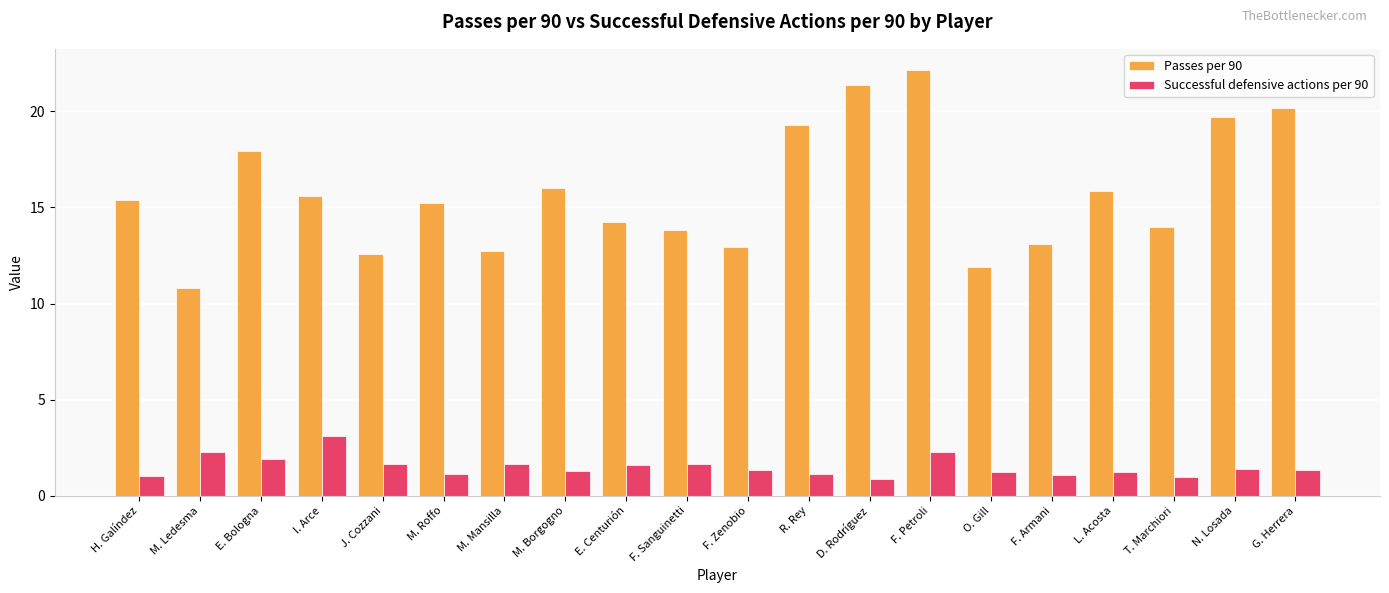

At M. Borgogno, list the series in order from largest to smallest.

Passes per 90, Successful defensive actions per 90